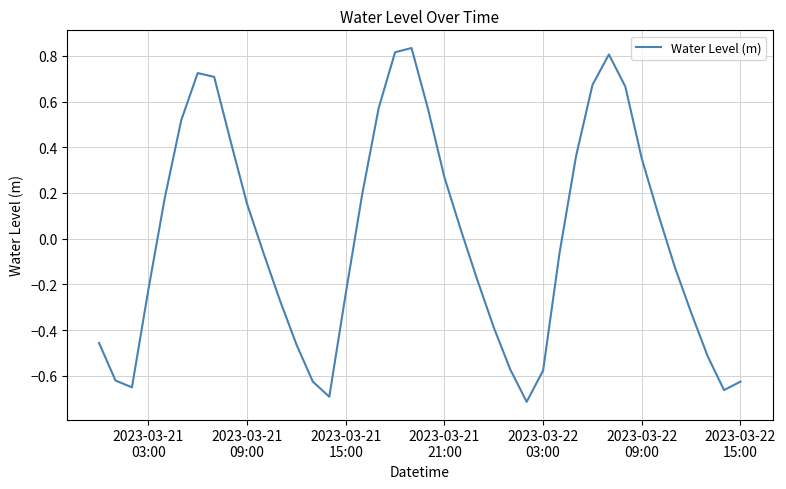

What is the difference between the maximum and minimum values?

1.5